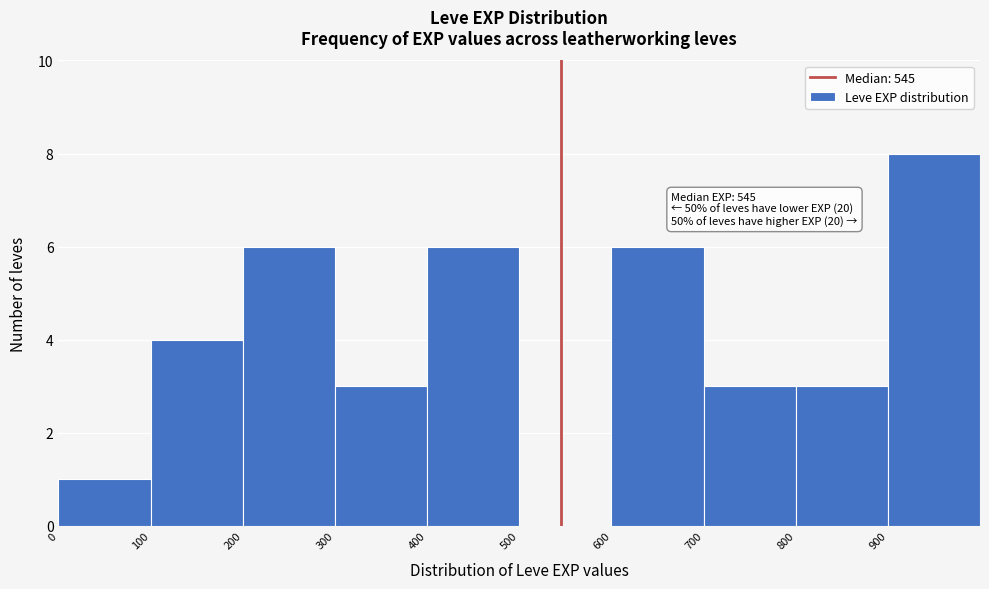

Which range on the x-axis has the tallest bar?

900 to 1000